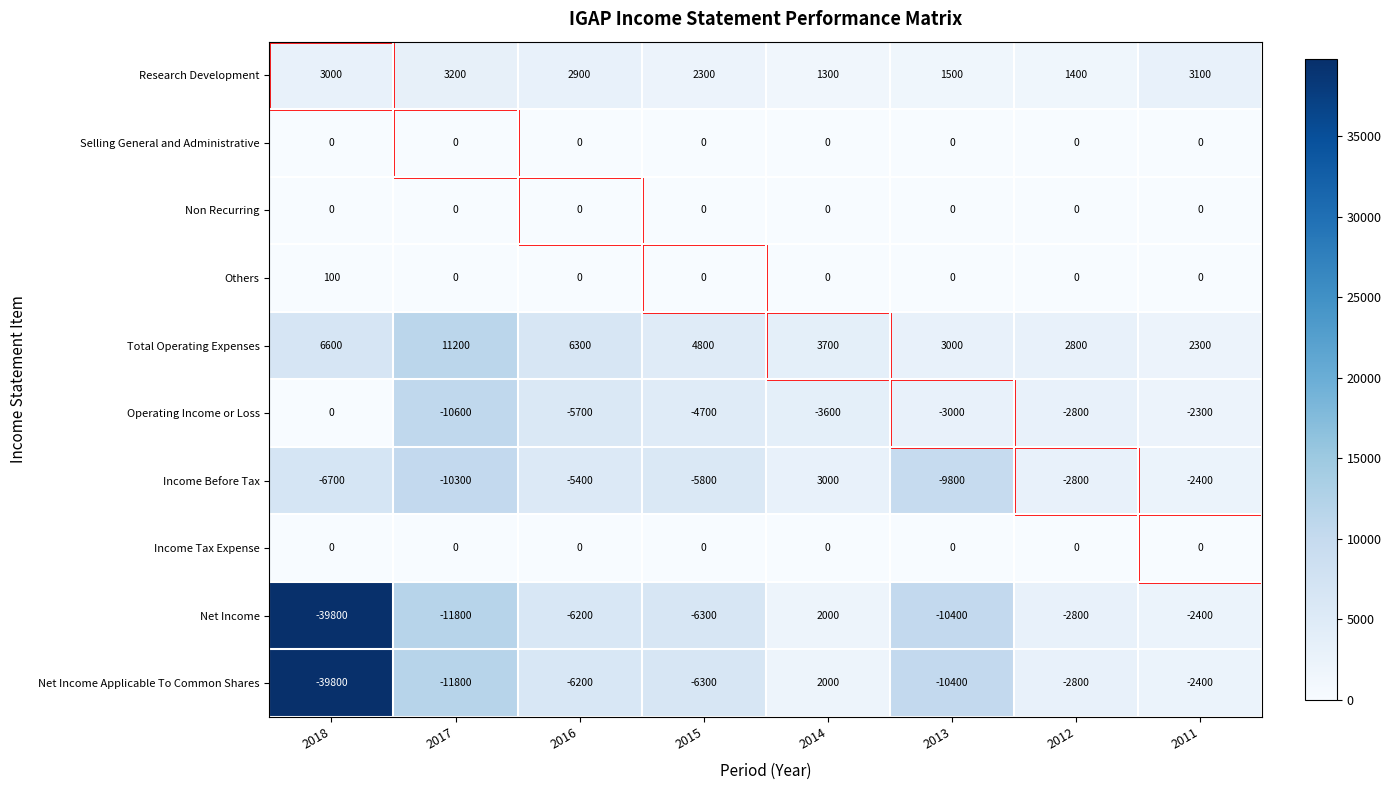

The Income Tax Expense series shows 0 at 2017. True or false?

True